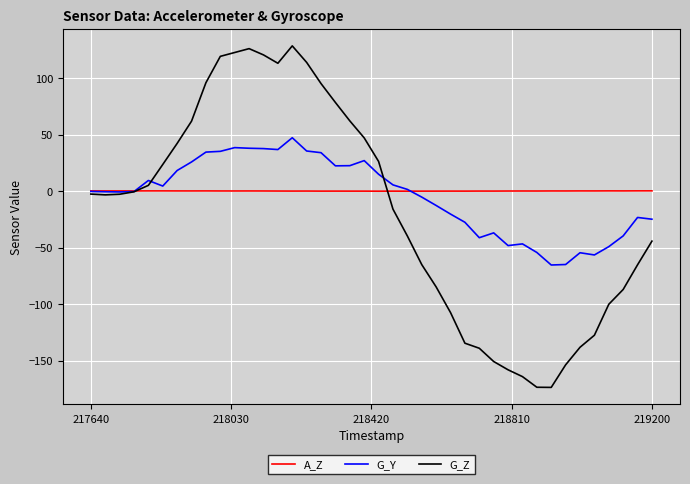

Which series has the widest spread of values?

G_Z